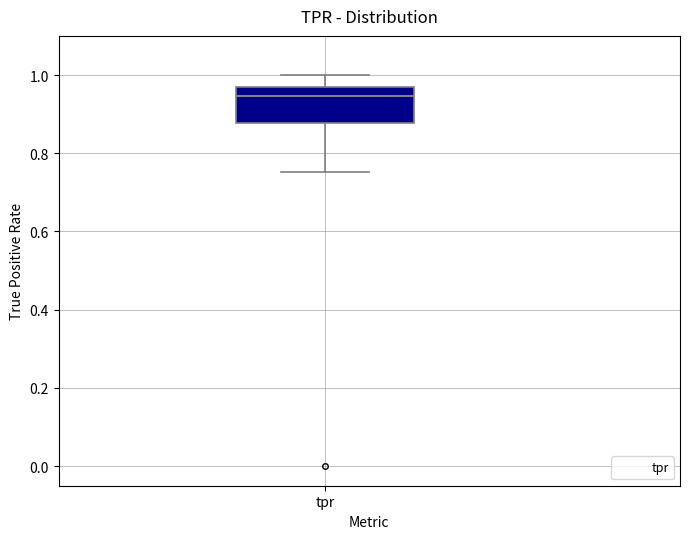

Transcribe this box plot: give where the median line is, the range the box spans, and where the two whiskers end, as read against the y-axis. The values are not printed on the chart, so give them approximately, as read against the axis.

median 0.94, box 0.88 to 0.96, whiskers 0.76 to 1.00